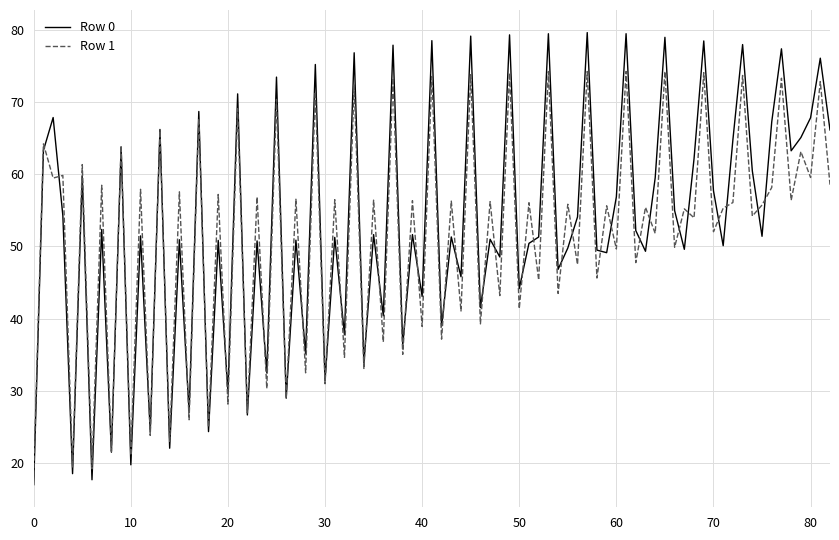

At how many categories does at least one series exceed 20?

80